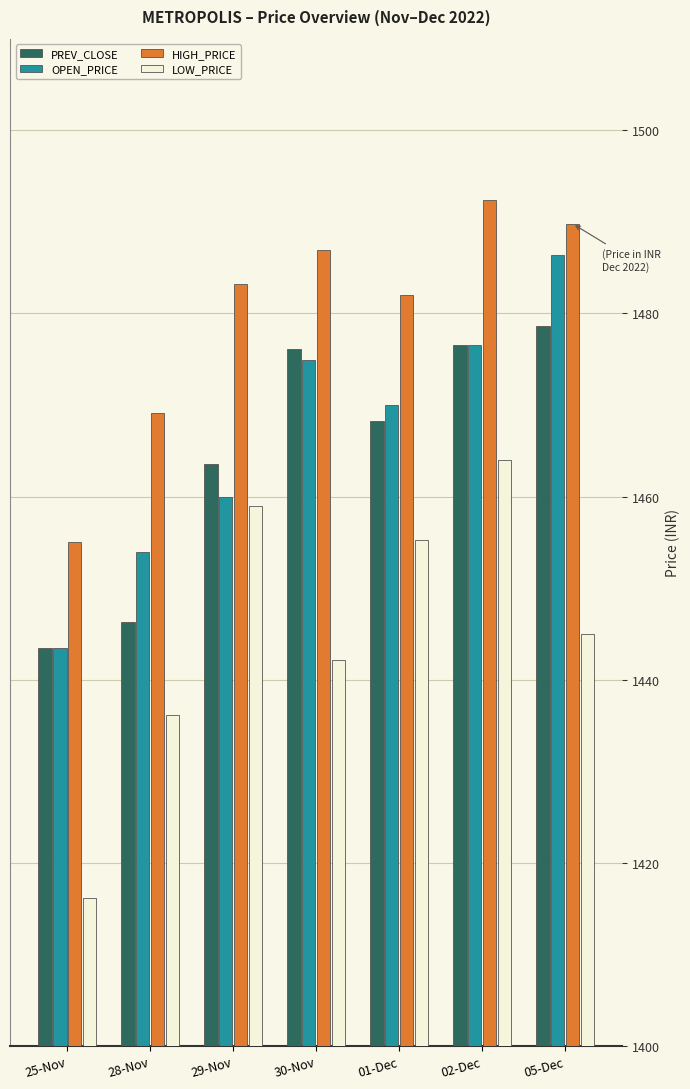

What is the difference between the maximum and minimum values in the HIGH_PRICE series?

37.4